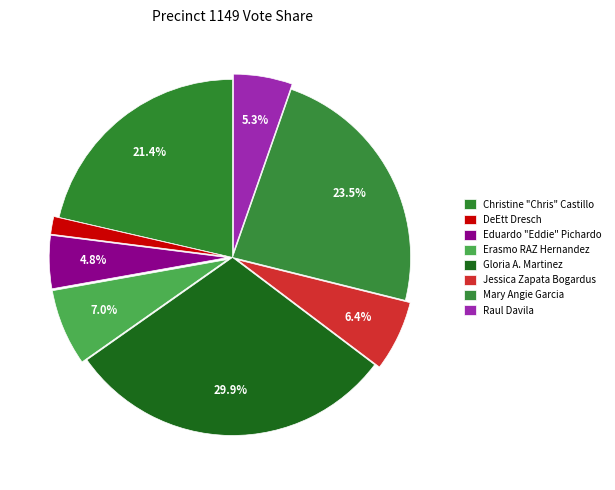

To the nearest percent, what is the average slice percentage?

12%